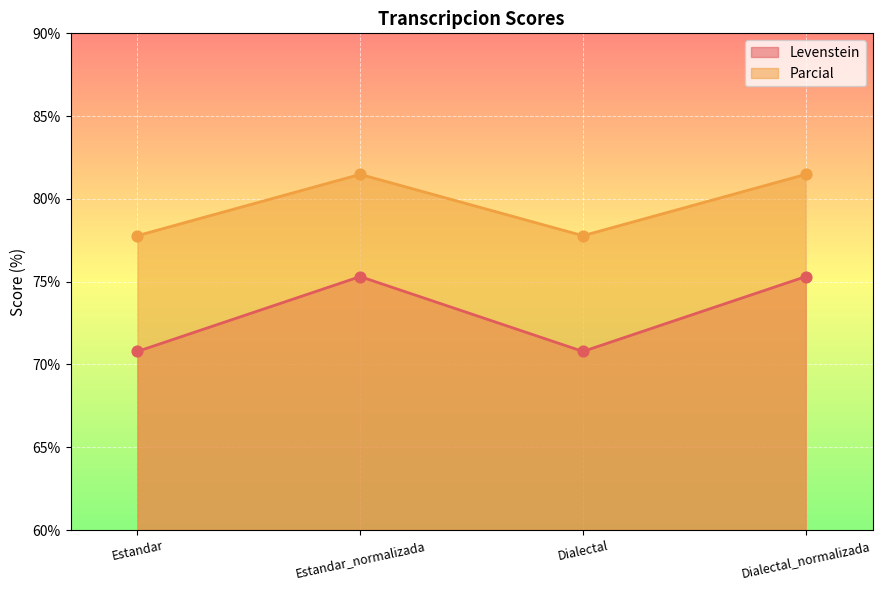

At which category is the sum across all series the highest?

Estandar_normalizada